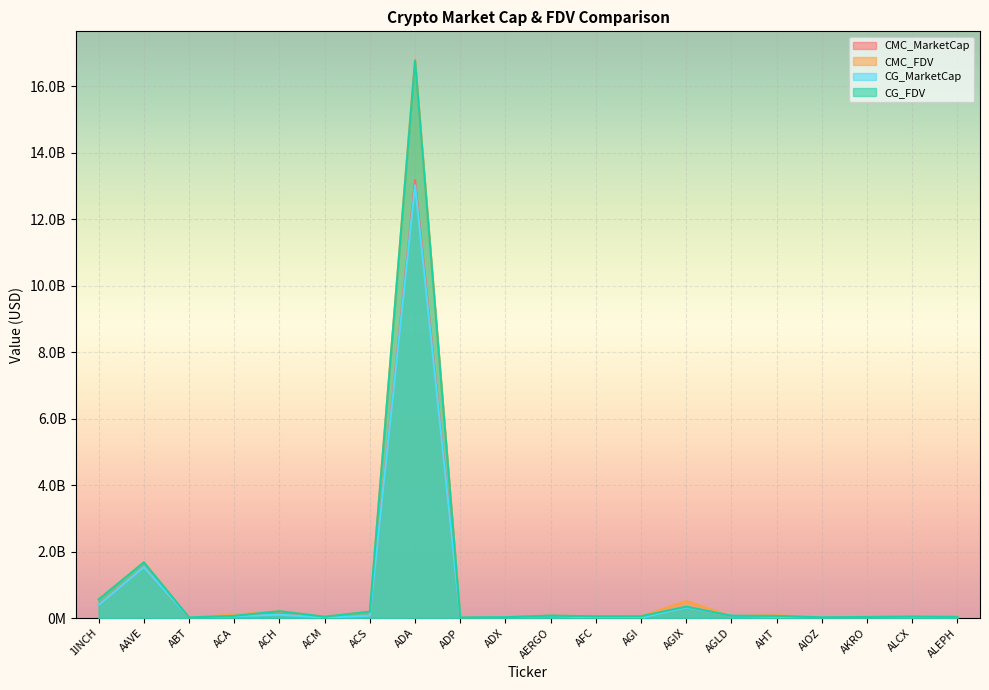

What is the label of the 18th point from the right?

ABT